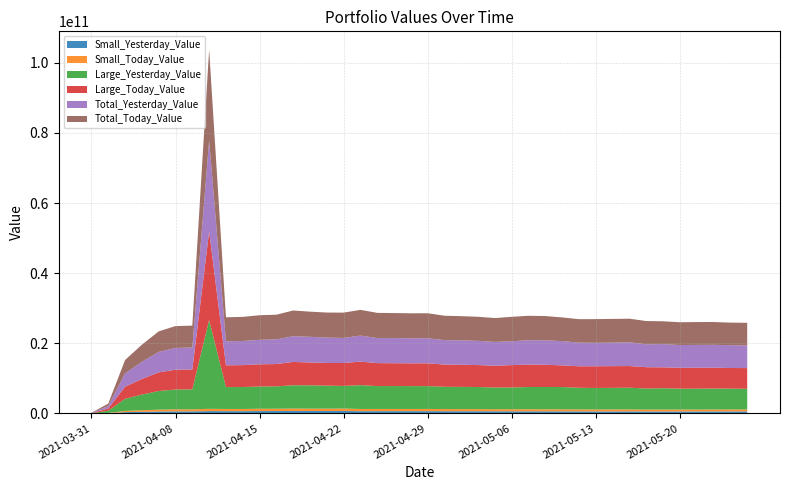

Reading left to right, transcribe all the data shown in this chart.

Small_Yesterday_Value: 2021-03-31=4035615.3	2021-04-01=62031462.9	2021-04-05=346477135.0	2021-04-06=451677723.8	2021-04-07=536125484.4	2021-04-08=575747420.4	2021-04-09=572910227.6	2021-04-12=651112470.4	2021-04-13=631485346.7	2021-04-14=631384497.8	2021-04-15=660359734.4	2021-04-16=661308470.8	2021-04-19=690222605.6	2021-04-20=681180073.9	2021-04-21=670482481.4	2021-04-22=684463540.1	2021-04-23=624286199.5	2021-04-26=630204414.4	2021-04-27=633507555.9	2021-04-28=633587533.6	2021-04-29=631548069.5	2021-04-30=615344211.5	2021-05-03=609341024.3	2021-05-04=606037187.0	2021-05-05=592702794.1	2021-05-06=590459537.2	2021-05-07=585541006.6	2021-05-10=589274989.6	2021-05-11=575614481.4	2021-05-12=573274408.3	2021-05-13=555027165.8	2021-05-14=556090891.6	2021-05-17=566473941.0	2021-05-18=547059320.0	2021-05-19=545657684.0	2021-05-20=542069885.4	2021-05-21=551799370.7	2021-05-24=552955032.2	2021-05-25=557557300.4	2021-05-26=560744079.4
Small_Today_Value: 2021-03-31=4081295.1	2021-04-01=63465337.6	2021-04-05=350147723.6	2021-04-06=451779541.4	2021-04-07=528363244.6	2021-04-08=582130125.8	2021-04-09=571863613.9	2021-04-12=646718627.1	2021-04-13=630873279.1	2021-04-14=630343088.8	2021-04-15=661718989.0	2021-04-16=661584302.5	2021-04-19=680617850.1	2021-04-20=668623758.3	2021-04-21=677689411.2	2021-04-22=684533613.3	2021-04-23=631477639.5	2021-04-26=635381202.9	2021-04-27=633242231.4	2021-04-28=632951395.1	2021-04-29=630705400.3	2021-04-30=609368811.8	2021-05-03=606037954.0	2021-05-04=599059586.9	2021-05-05=590469444.8	2021-05-06=591037202.3	2021-05-07=591232915.0	2021-05-10=574312806.8	2021-05-11=573234891.3	2021-05-12=556582884.8	2021-05-13=556797840.2	2021-05-14=568633546.9	2021-05-17=564273598.1	2021-05-18=545638700.0	2021-05-19=543634300.0	2021-05-20=550032912.3	2021-05-21=552603664.4	2021-05-24=559087270.6	2021-05-25=559275484.1	2021-05-26=563498417.9
Large_Yesterday_Value: 2021-03-31=41646292.0	2021-04-01=631206282.0	2021-04-05=3459288520.0	2021-04-06=4456024176.0	2021-04-07=5312339512.0	2021-04-08=5643725263.2	2021-04-09=5702879086.0	2021-04-12=25346238231.9	2021-04-13=6232605932.0	2021-04-14=6258654560.0	2021-04-15=6324826640.0	2021-04-16=6380580866.0	2021-04-19=6651463198.0	2021-04-20=6652594400.0	2021-04-21=6566182960.0	2021-04-22=6466400162.0	2021-04-23=6803818420.8	2021-04-26=6517452592.4	2021-04-27=6531261883.0	2021-04-28=6510009671.0	2021-04-29=6513320986.6	2021-04-30=6358942434.8	2021-05-03=6341539662.0	2021-05-04=6308605139.3	2021-05-05=6196241729.7	2021-05-06=6213948669.7	2021-05-07=6348515371.3	2021-05-10=6363501401.0	2021-05-11=6365252291.8	2021-05-12=6169503269.4	2021-05-13=6134402598.2	2021-05-14=6158351675.8	2021-05-17=6192647719.4	2021-05-18=5992153630.5	2021-05-19=6084715973.7	2021-05-20=5951456264.0	2021-05-21=5954114262.8	2021-05-24=5966802624.8	2021-05-25=5952383531.0	2021-05-26=5893430096.4
Large_Today_Value: 2021-03-31=41577412.0	2021-04-01=636133020.0	2021-04-05=3452063176.0	2021-04-06=4435388912.0	2021-04-07=5317687684.0	2021-04-08=5651190055.2	2021-04-09=5668554378.0	2021-04-12=25250681300.2	2021-04-13=6208421810.0	2021-04-14=6244634240.0	2021-04-15=6350387216.0	2021-04-16=6370117798.0	2021-04-19=6652594400.0	2021-04-20=6507202000.0	2021-04-21=6466400162.0	2021-04-22=6534324938.0	2021-04-23=6704636707.1	2021-04-26=6550862963.0	2021-04-27=6510009671.0	2021-04-28=6494933963.4	2021-04-29=6505416384.8	2021-04-30=6341539662.0	2021-05-03=6308605258.8	2021-05-04=6263571956.7	2021-05-05=6213948686.5	2021-05-06=6377877562.9	2021-05-07=6394879206.3	2021-05-10=6352690683.0	2021-05-11=6169502347.6	2021-05-12=6134401943.2	2021-05-13=6197226595.8	2021-05-14=6192647719.4	2021-05-17=6177382241.2	2021-05-18=6085314396.7	2021-05-19=5960554645.7	2021-05-20=5954114262.8	2021-05-21=5966802624.8	2021-05-24=5952383531.0	2021-05-25=5874373145.4	2021-05-26=5900989529.4
Total_Yesterday_Value: 2021-03-31=45681907.3	2021-04-01=693237744.9	2021-04-05=3805765655.0	2021-04-06=4907701899.8	2021-04-07=5848464996.4	2021-04-08=6219472683.6	2021-04-09=6275789313.6	2021-04-12=25997350702.3	2021-04-13=6864091278.7	2021-04-14=6890039057.8	2021-04-15=6985186374.4	2021-04-16=7041889336.8	2021-04-19=7341685803.6	2021-04-20=7333774473.9	2021-04-21=7236665441.4	2021-04-22=7150863702.1	2021-04-23=7428104620.3	2021-04-26=7147657006.8	2021-04-27=7164769438.9	2021-04-28=7143597204.6	2021-04-29=7144869056.1	2021-04-30=6974286646.2	2021-05-03=6950880686.3	2021-05-04=6914642326.4	2021-05-05=6788944523.8	2021-05-06=6804408206.9	2021-05-07=6934056377.9	2021-05-10=6952776390.6	2021-05-11=6940866773.2	2021-05-12=6742777677.7	2021-05-13=6689429764.0	2021-05-14=6714442567.4	2021-05-17=6759121660.4	2021-05-18=6539212950.5	2021-05-19=6630373657.7	2021-05-20=6493526149.4	2021-05-21=6505913633.5	2021-05-24=6519757657.0	2021-05-25=6509940831.4	2021-05-26=6454174175.8
Total_Today_Value: 2021-03-31=45658707.1	2021-04-01=699598357.6	2021-04-05=3802210899.7	2021-04-06=4887168453.4	2021-04-07=5846050928.6	2021-04-08=6233320181.0	2021-04-09=6240417991.9	2021-04-12=25897399927.2	2021-04-13=6839295089.1	2021-04-14=6874977328.8	2021-04-15=7012106205.0	2021-04-16=7031702100.5	2021-04-19=7333212250.1	2021-04-20=7175825758.3	2021-04-21=7144089573.2	2021-04-22=7218858551.3	2021-04-23=7336114346.5	2021-04-26=7186244165.9	2021-04-27=7143251902.4	2021-04-28=7127885358.5	2021-04-29=7136121785.1	2021-04-30=6950908473.8	2021-05-03=6914643212.9	2021-05-04=6862631543.6	2021-05-05=6804418131.3	2021-05-06=6968914765.2	2021-05-07=6986112121.3	2021-05-10=6927003489.8	2021-05-11=6742737238.9	2021-05-12=6690984828.0	2021-05-13=6754024436.0	2021-05-14=6761281266.3	2021-05-17=6741655839.4	2021-05-18=6630953096.7	2021-05-19=6504188945.7	2021-05-20=6504147175.1	2021-05-21=6519406289.2	2021-05-24=6511470801.6	2021-05-25=6433648629.5	2021-05-26=6464487947.3